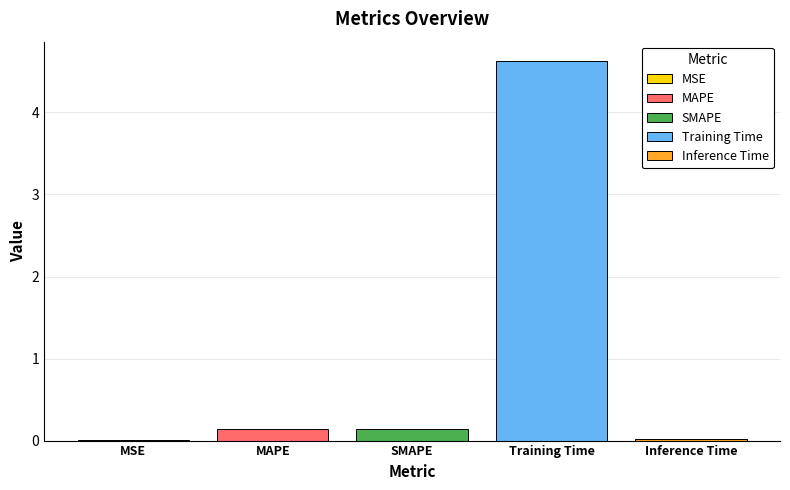

What is the maximum value shown in the chart?

4.6